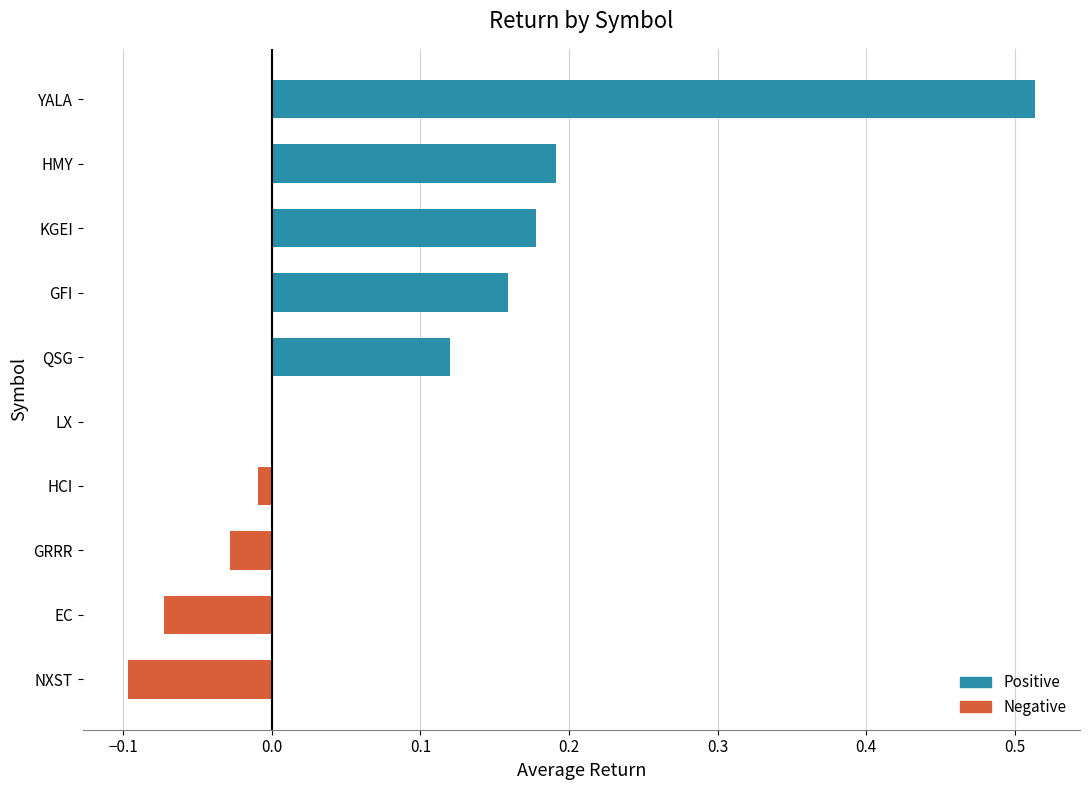

What position from the right is KGEI?

7